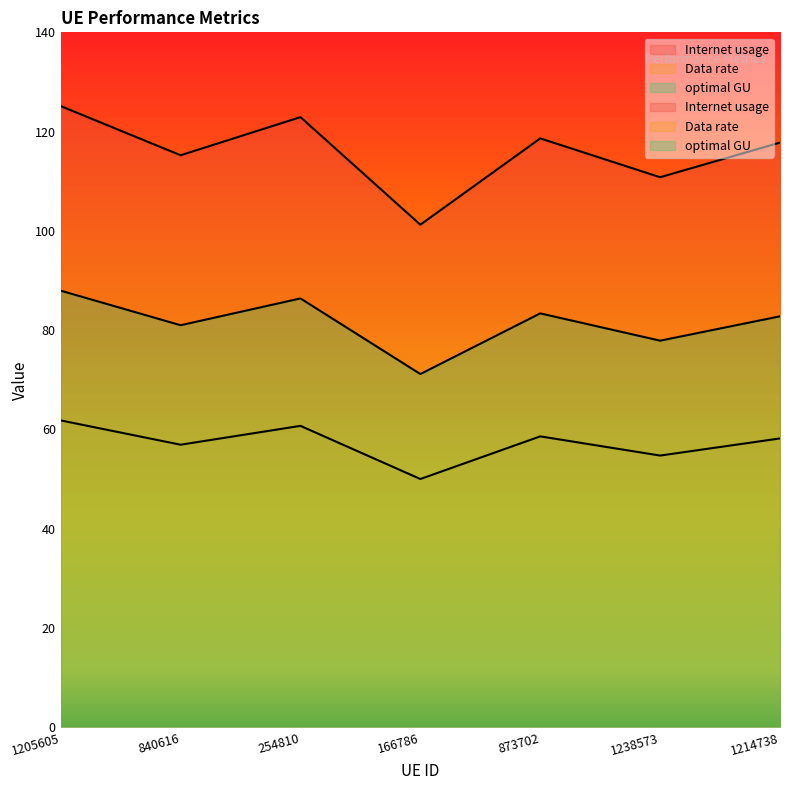

What are all the series names shown in the legend?

Internet usage, Data rate, optimal GU